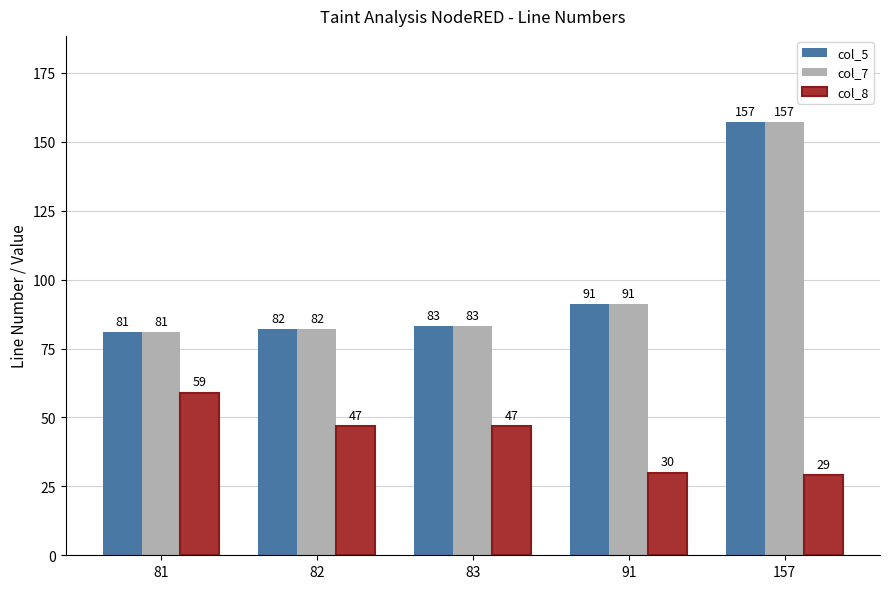

The value of col_5 at 82 is 82. True or false?

True